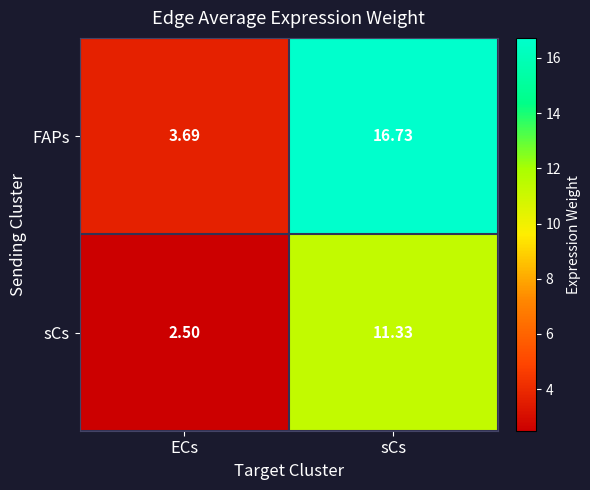

At which label is FAPs closest to 10?

ECs